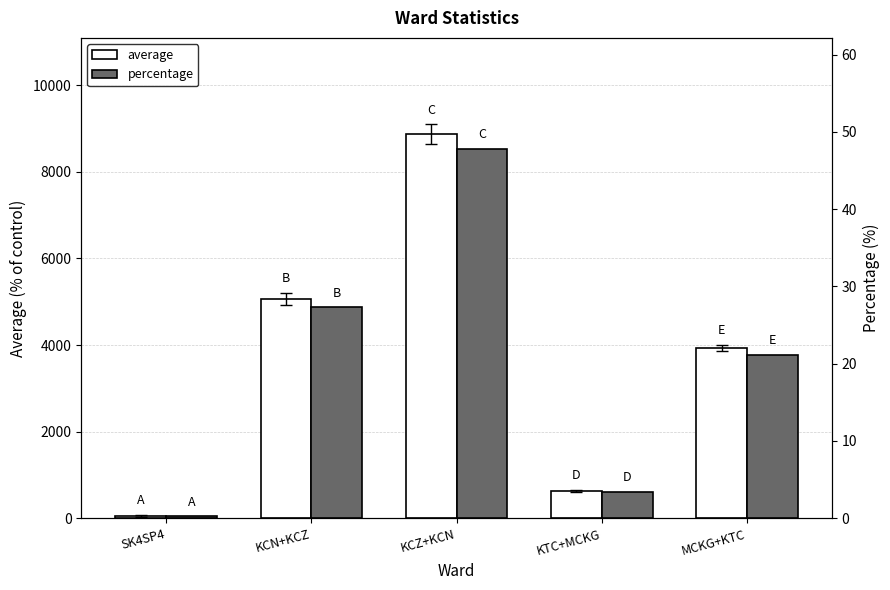

What is the spread (max minus min) of values at SK4SP4?

52.2